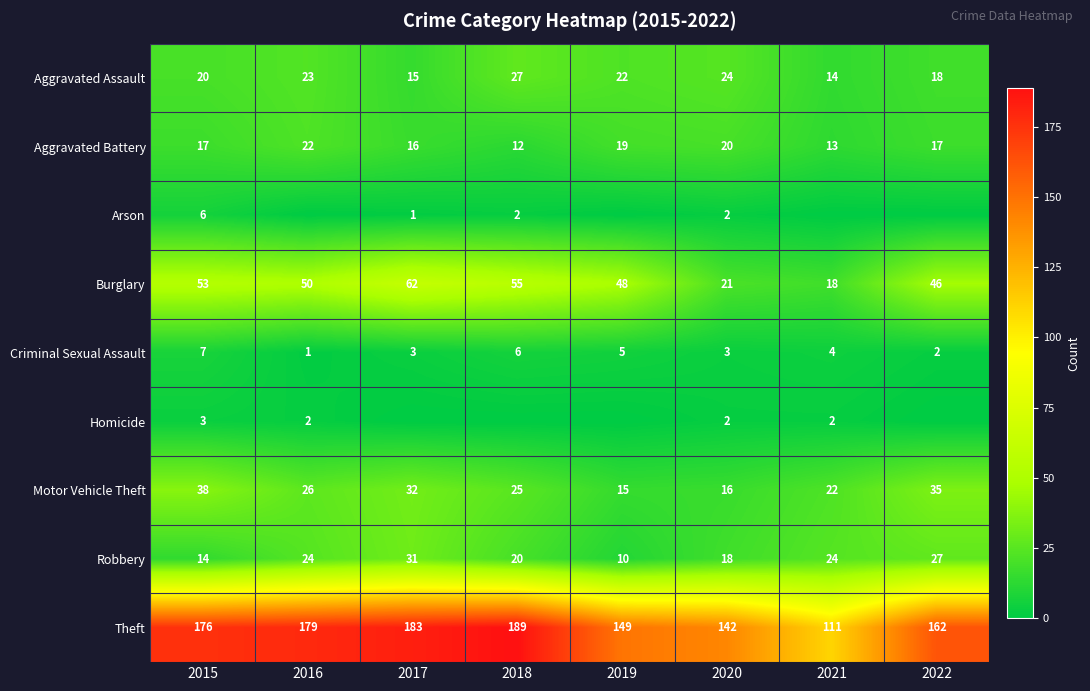

Rank the series at 2015 from lowest to highest value.

Homicide, Arson, Criminal Sexual Assault, Robbery, Aggravated Battery, Aggravated Assault, Motor Vehicle Theft, Burglary, Theft